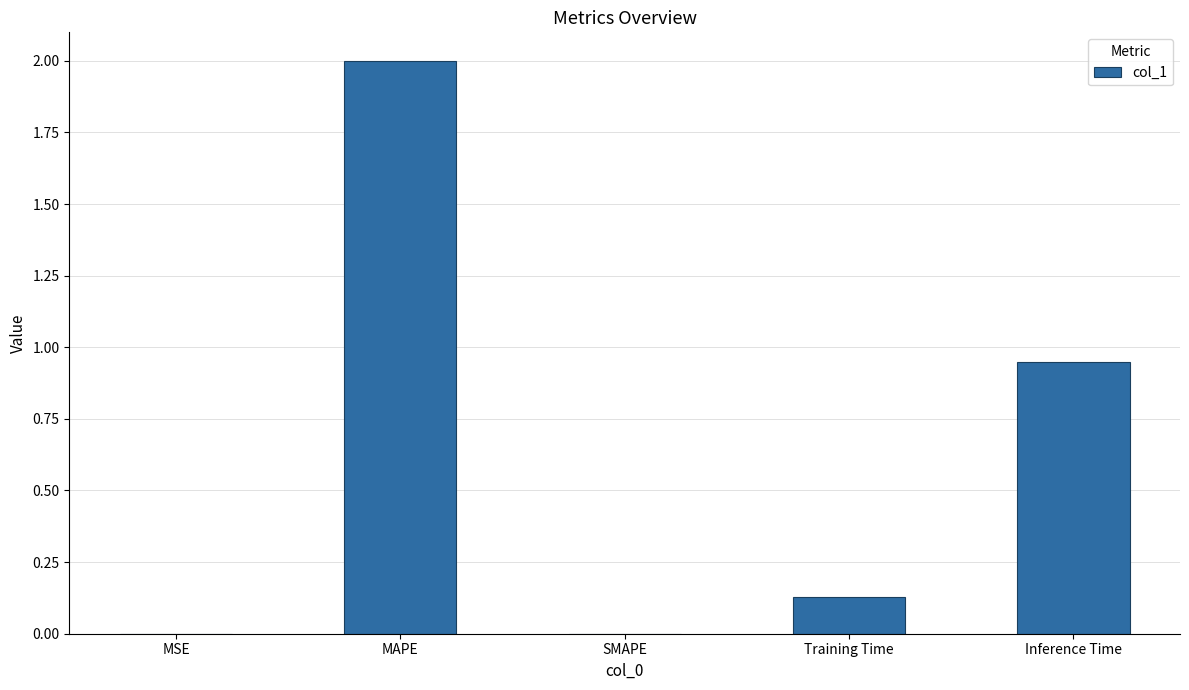

Which label corresponds to the largest value in the chart?

MAPE